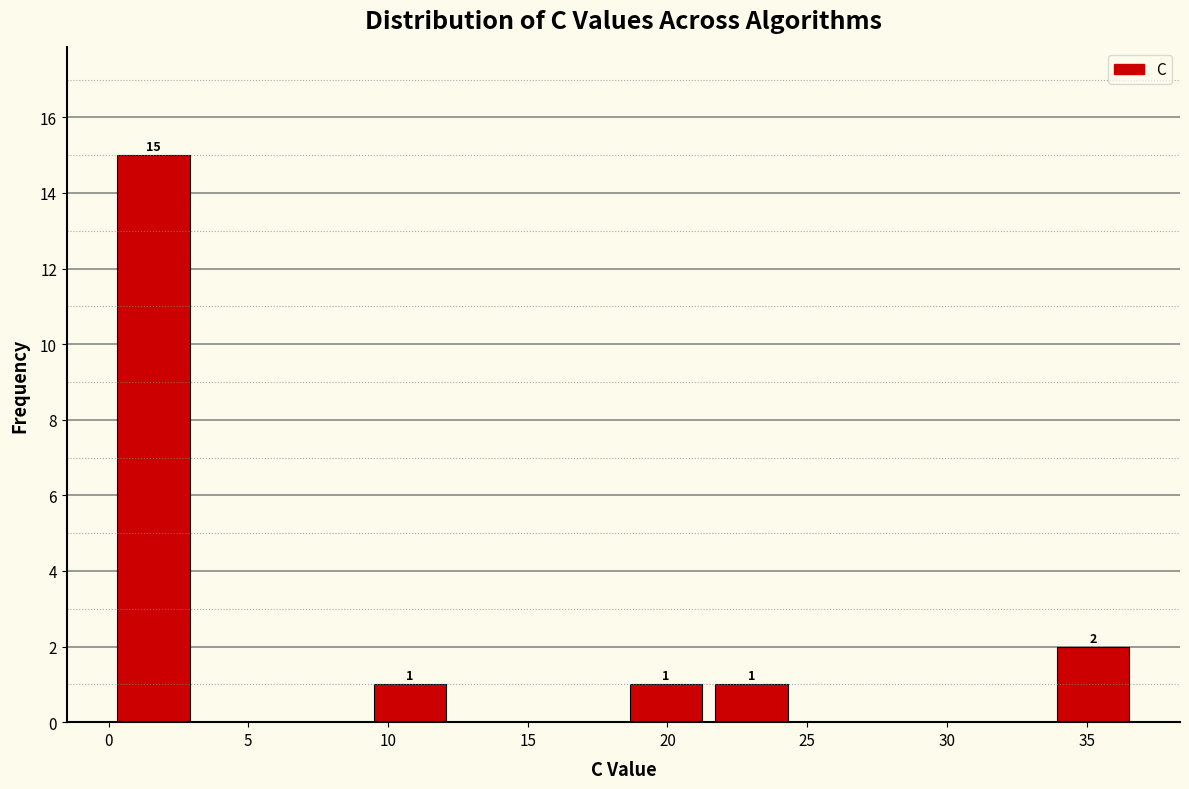

Over which range of the x-axis is the bar tallest?

0.0 to 3.0